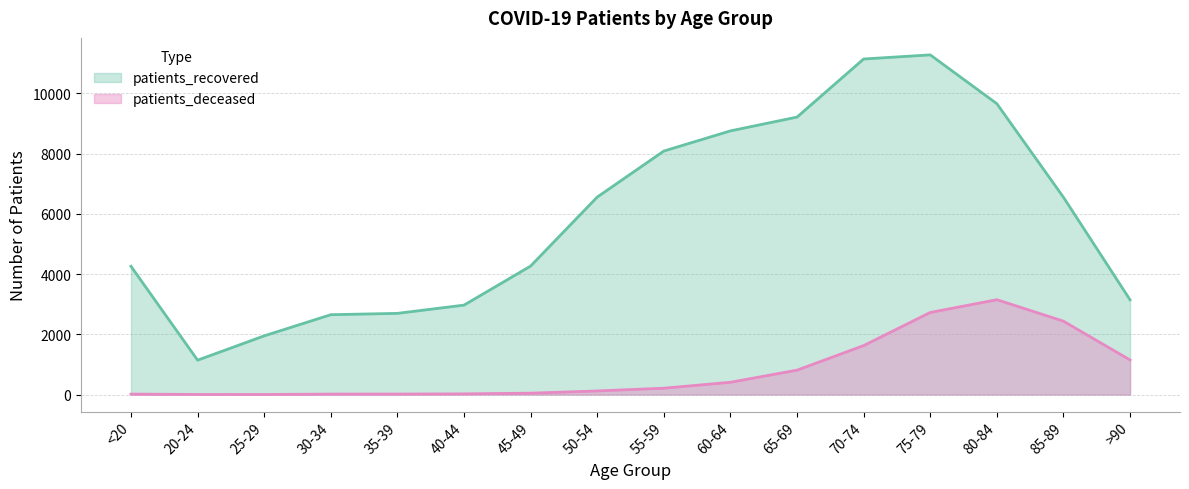

Count the number of categories in the chart.

16